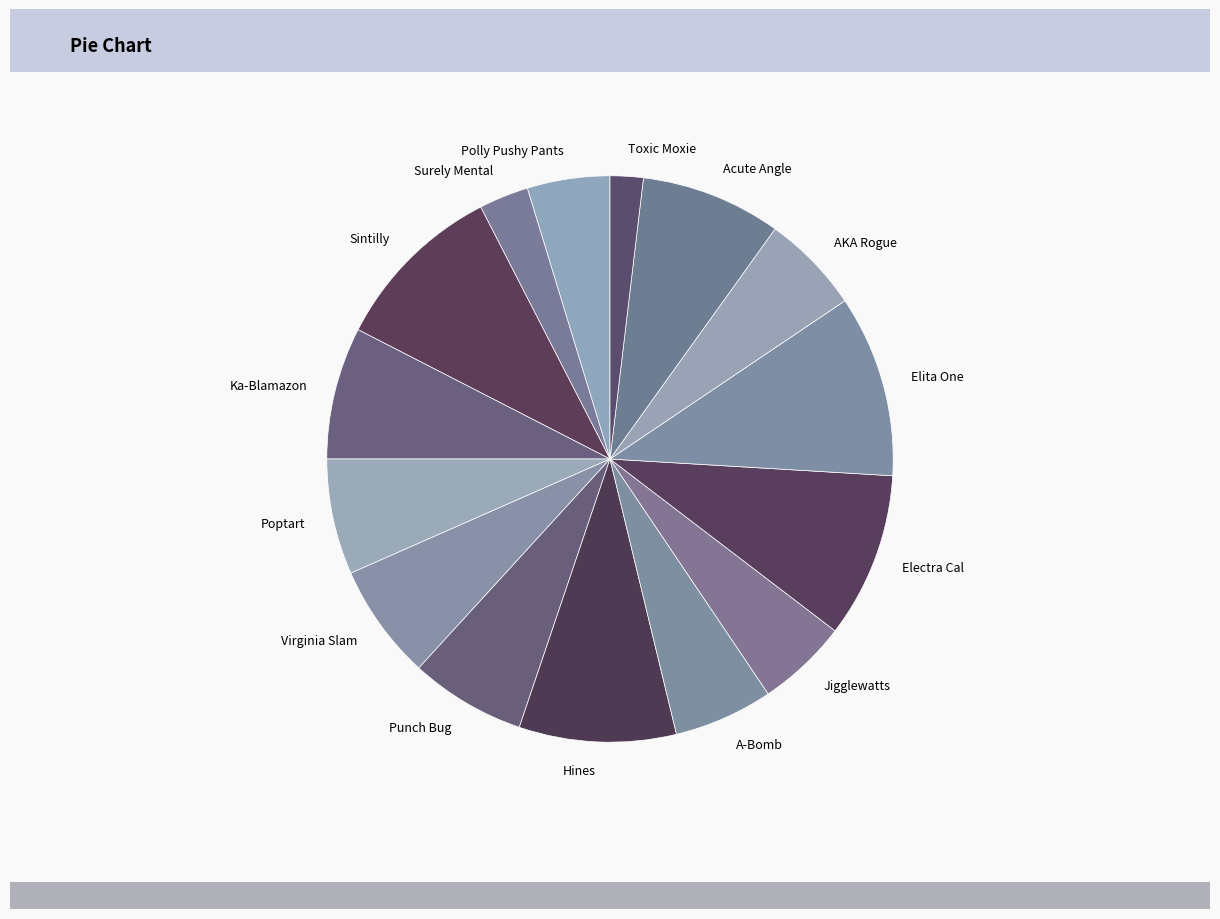

Which category has the smallest portion of the pie?

Toxic Moxie